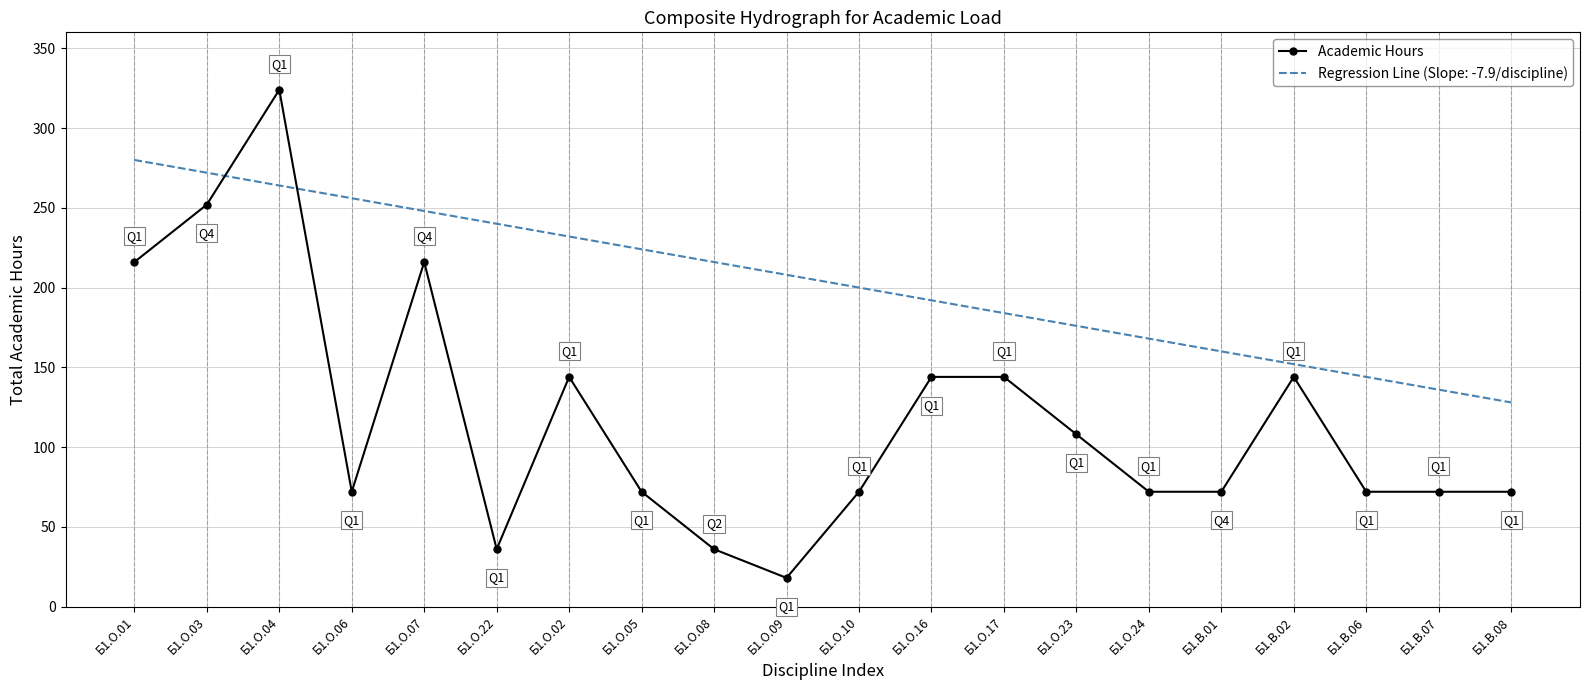

What is the spread (max minus min) of values at Б1.В.08?

56